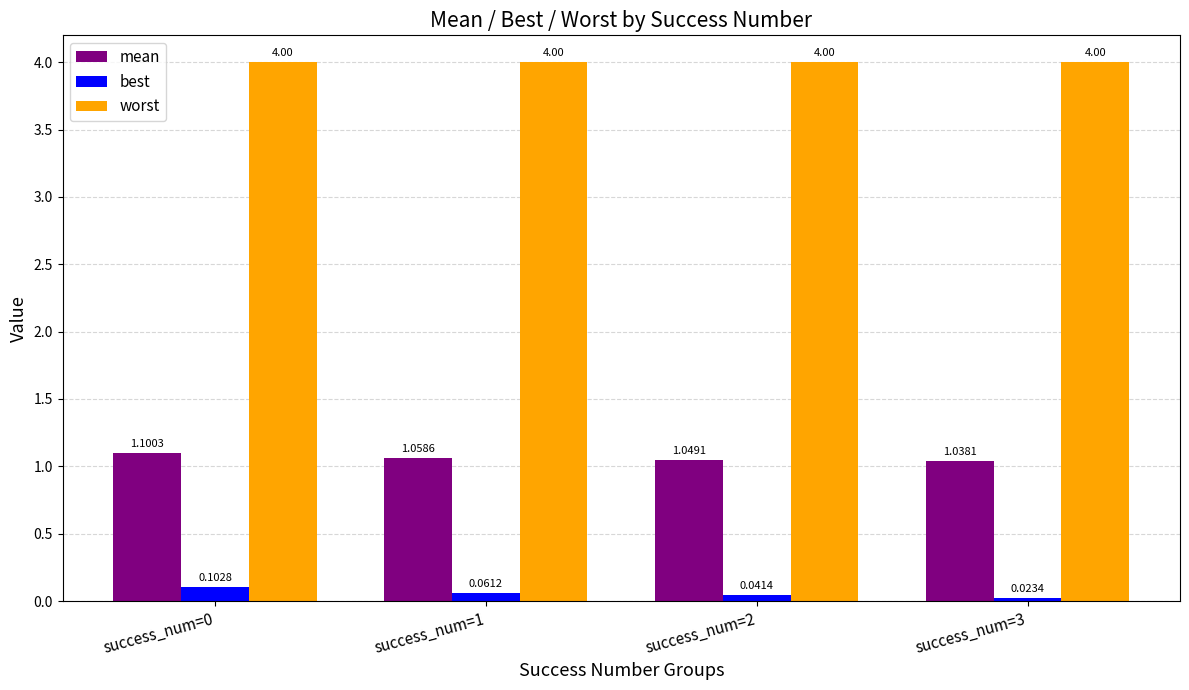

At how many categories does at least one series exceed 3?

4